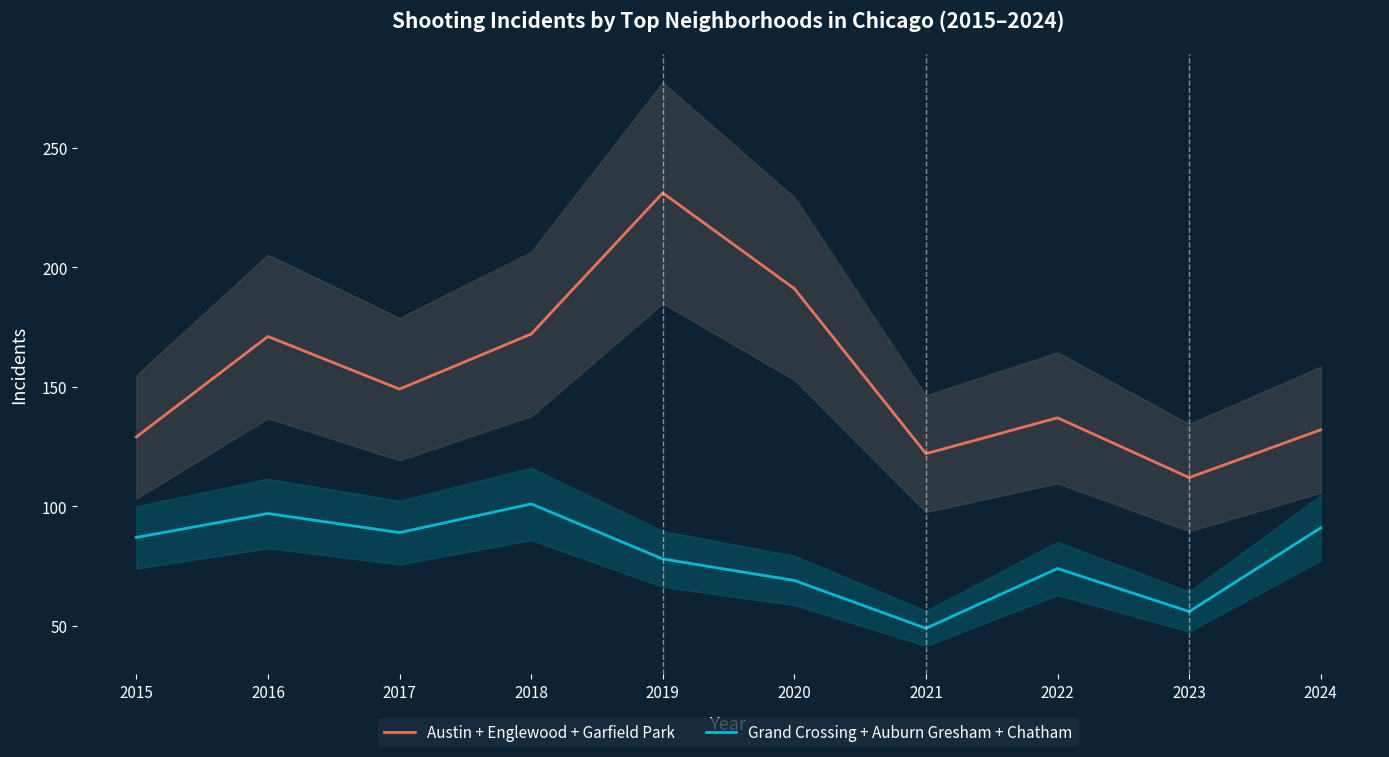

What value does the Grand Crossing + Auburn Gresham + Chatham series have at 2020, to the nearest 10?

70